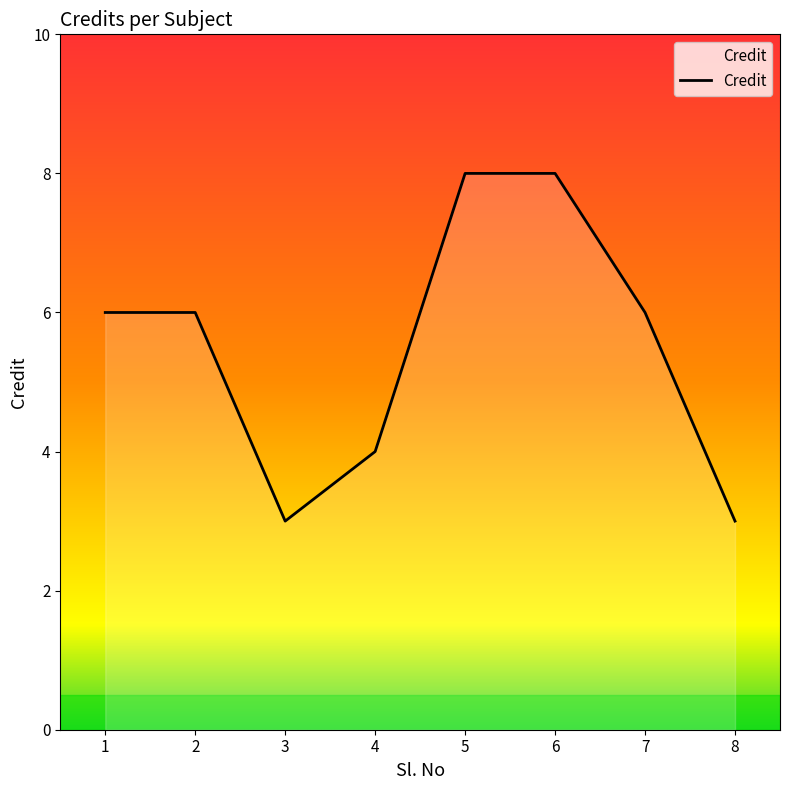

True or false: the data has more than 2 interior local peaks.

False